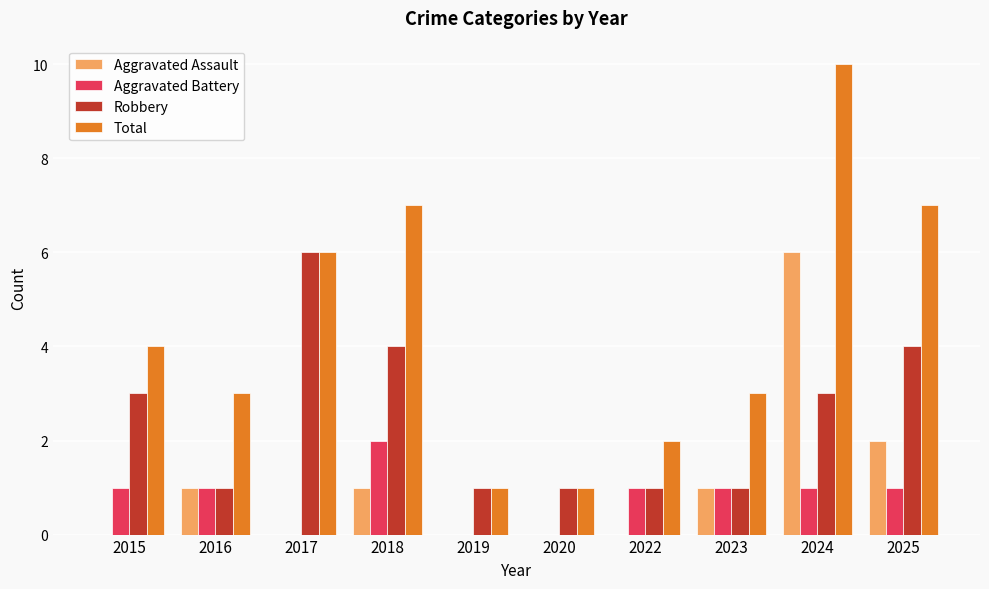

What is the spread (max minus min) of values at 2016?

2